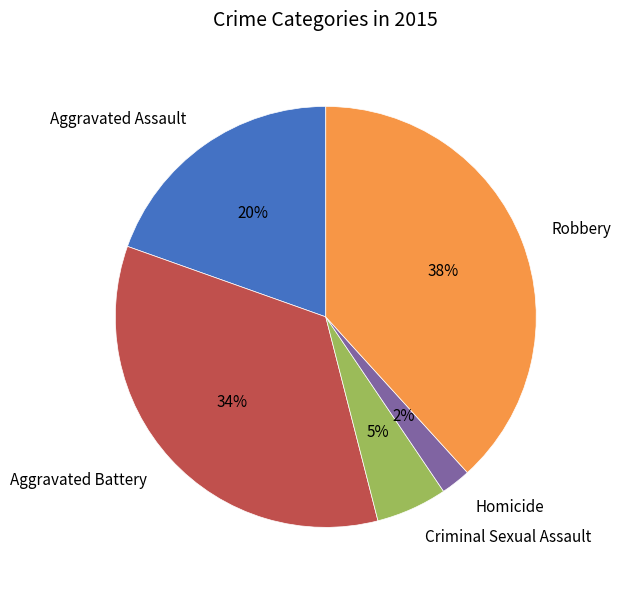

To the nearest percent, what is the difference between the largest and smallest slice percentages?

36%